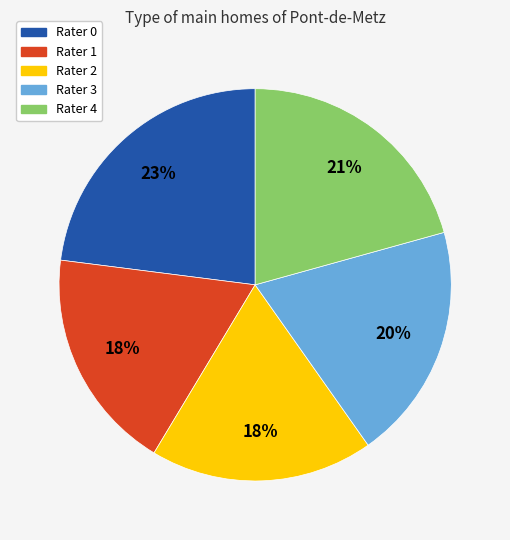

Which has a higher value, Rater 2 or Rater 0?

Rater 0